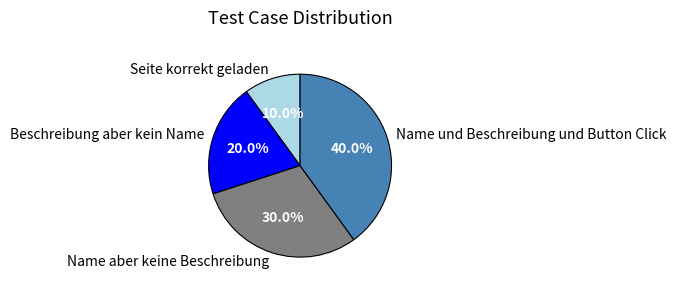

Does Beschreibung aber kein Name represent more than half of the total?

No